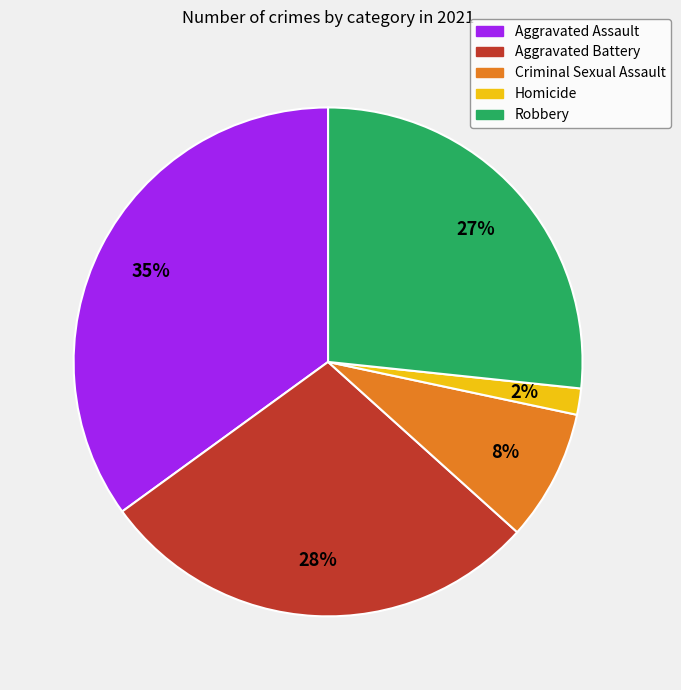

Is the sum of Aggravated Battery and Robbery greater than half?

Yes